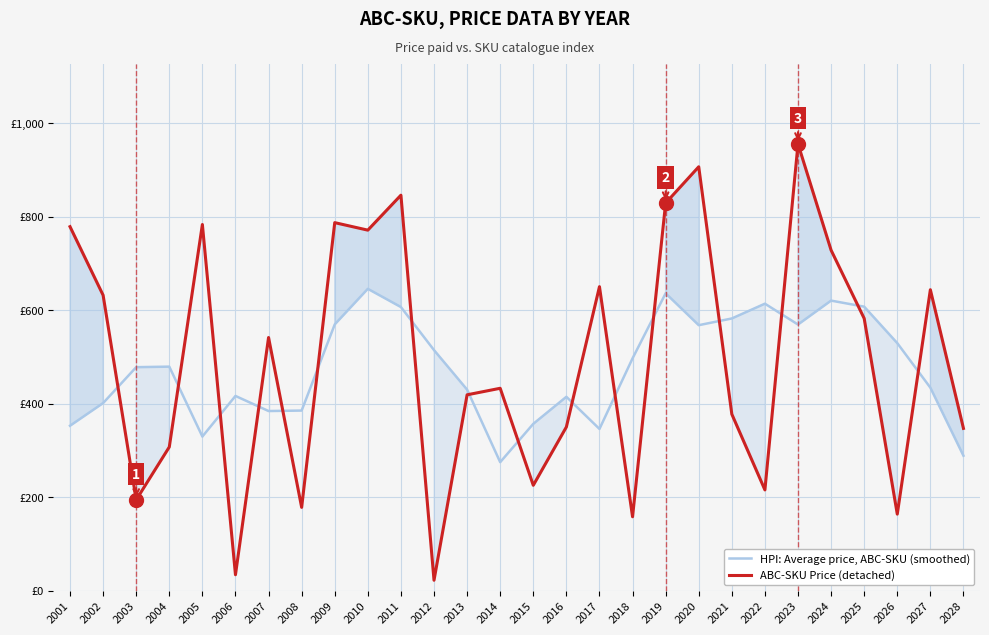

Rank the series by their maximum value, from highest to lowest.

ABC-SKU Price (detached), HPI: Average price, ABC-SKU (smoothed)